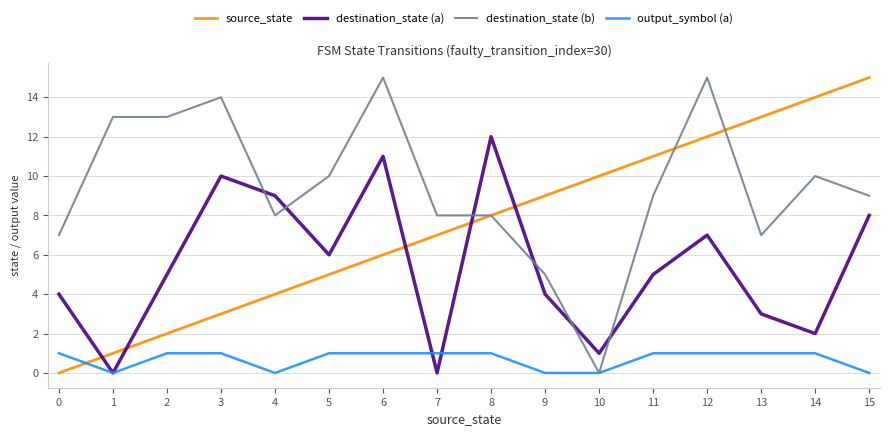

The value of source_state at 4 is 1. True or false?

False